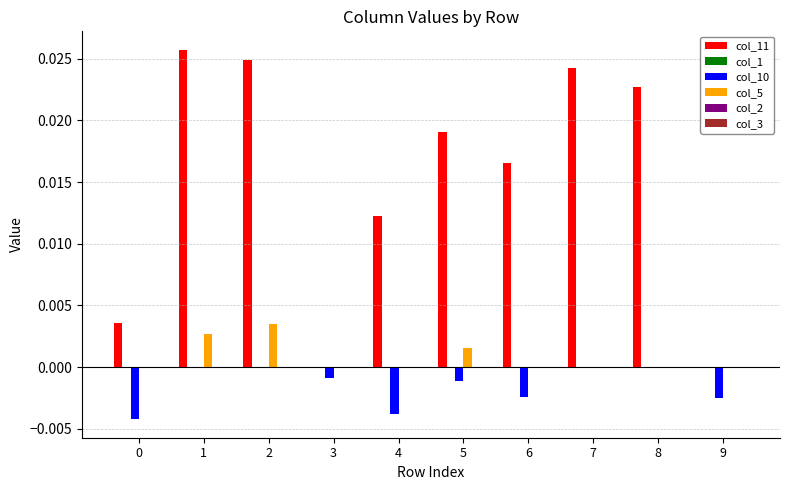

Is the value of col_11 at 4 greater than the value of col_10 at 2?

Yes